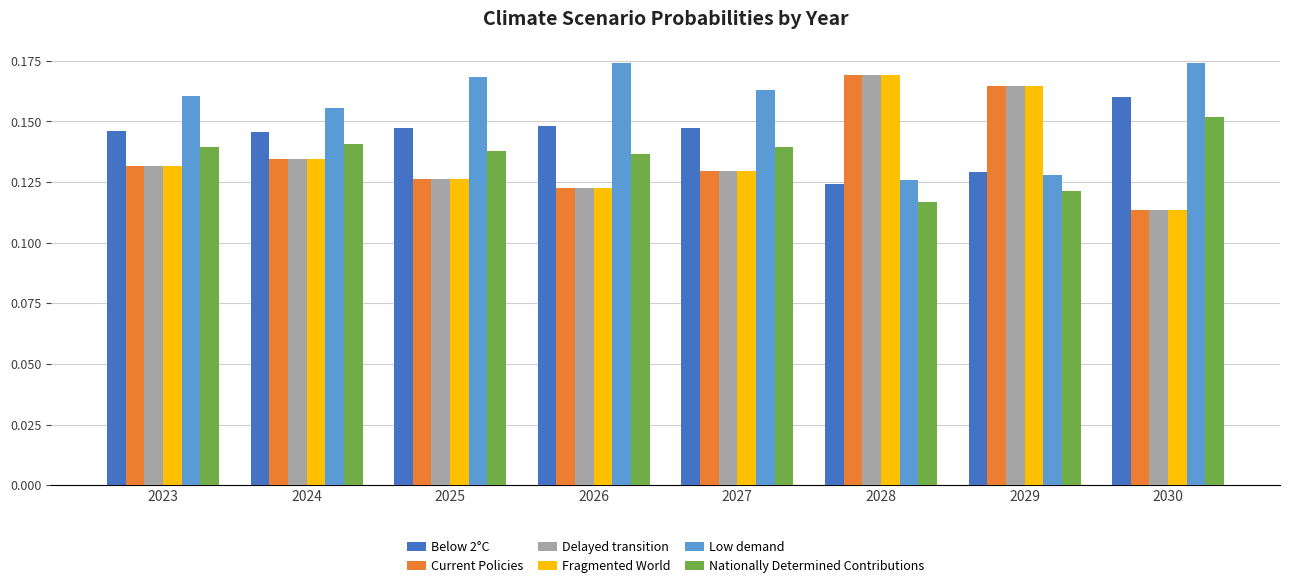

At which label is Below 2°C closest to 0?

2028